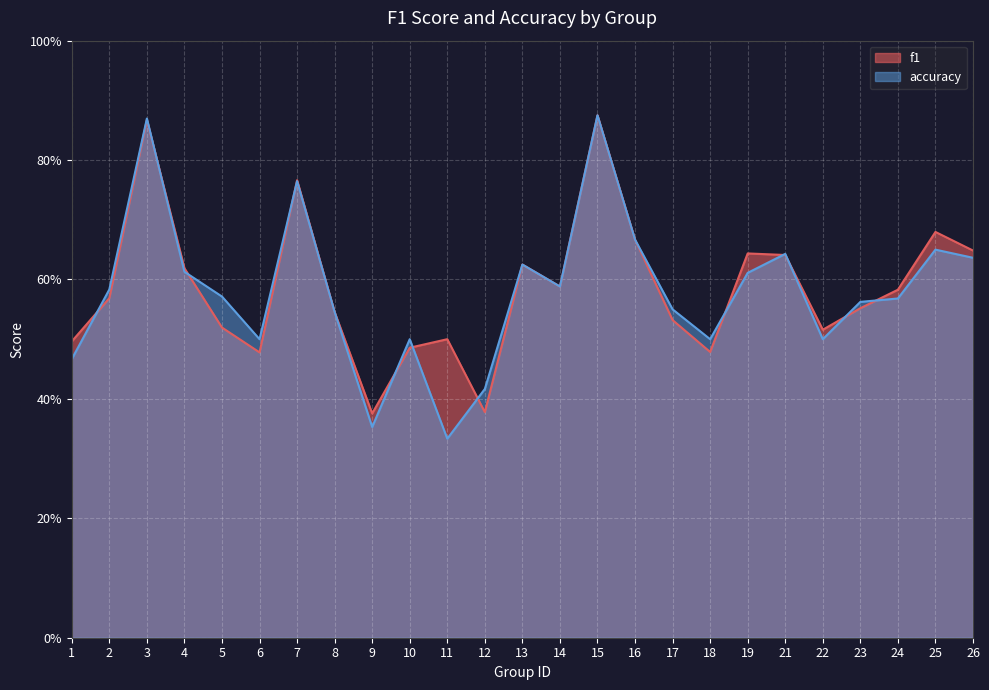

How many intersections are there between f1 and accuracy?

12